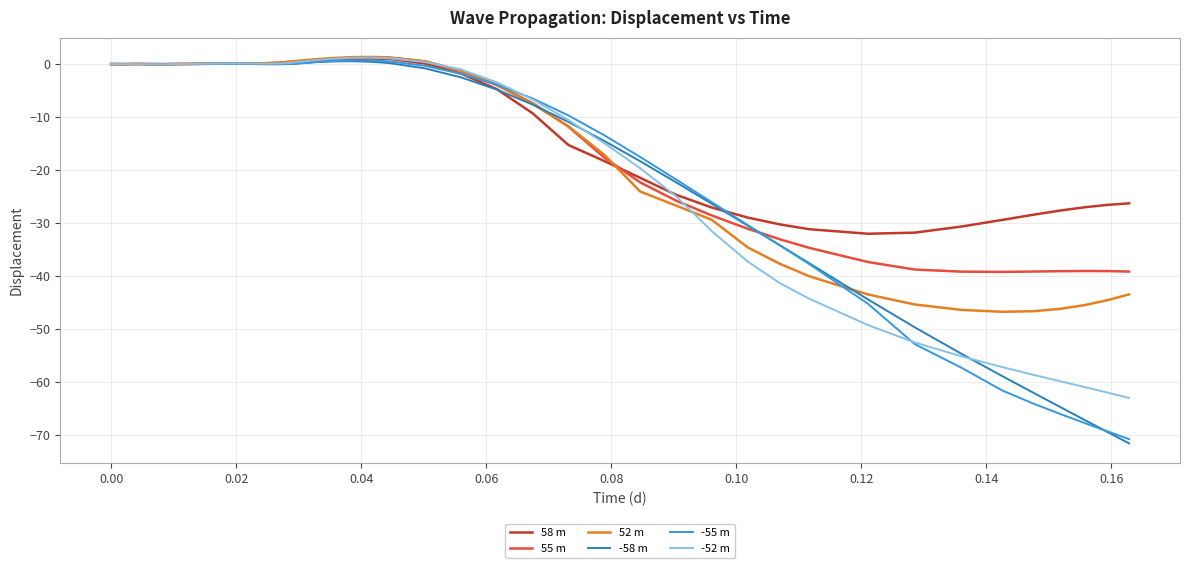

What is the minimum value for -55 m?

-70.9